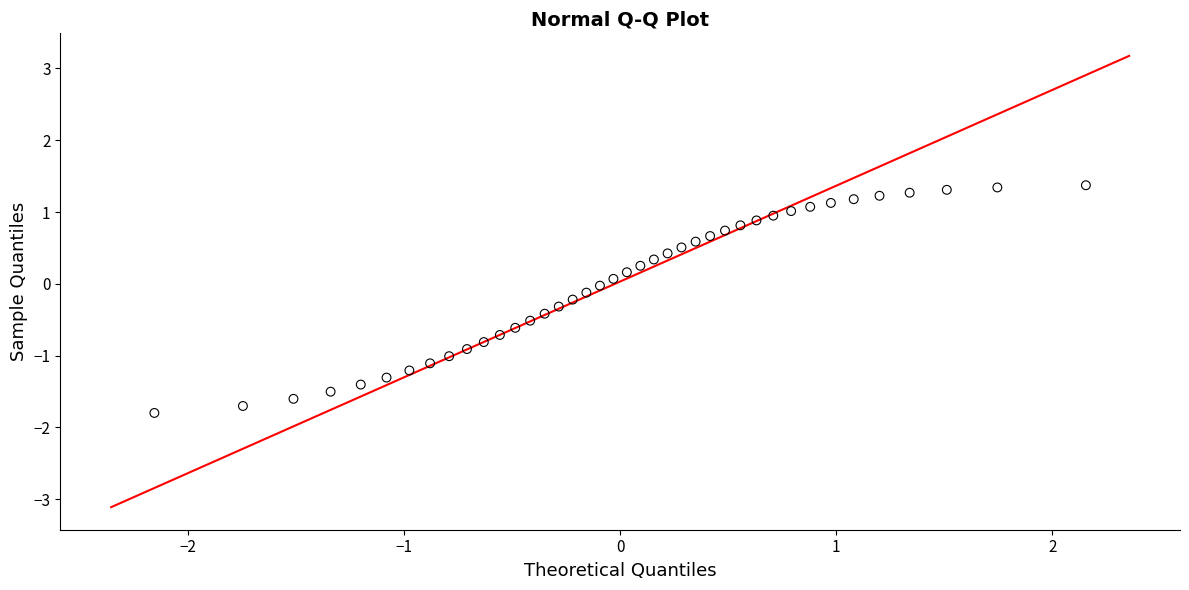

What is the range of X values (max minus min)?

4.3